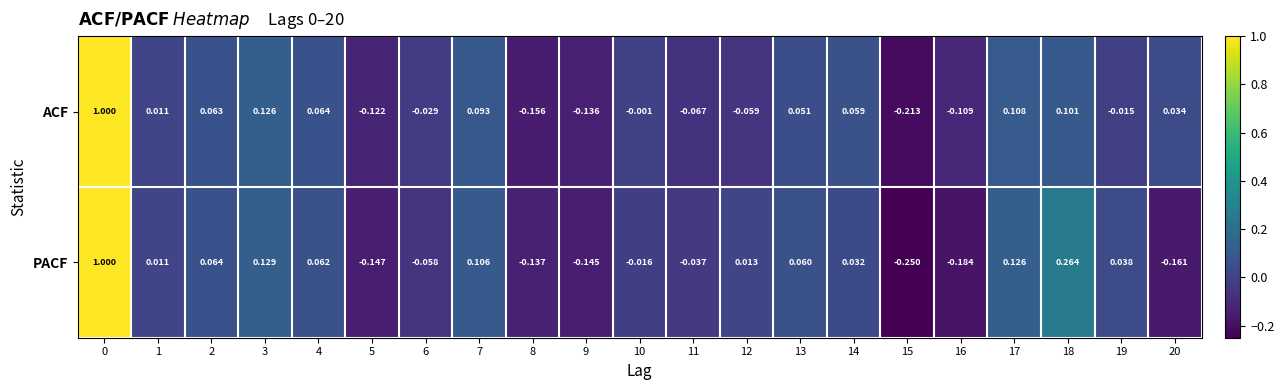

Rank the series by their average value, from highest to lowest.

ACF, PACF